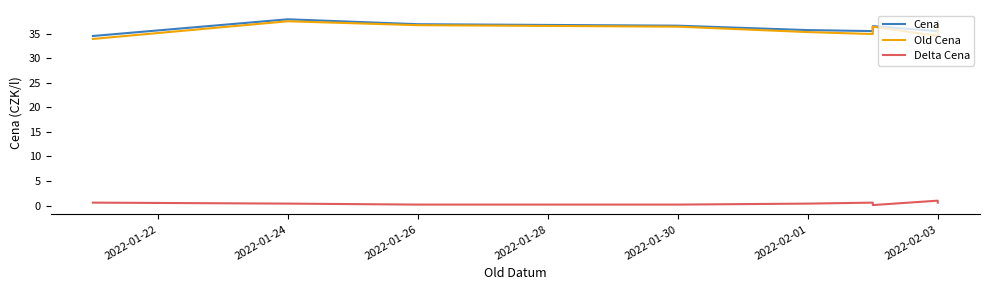

Read the Cena value at 2022-02-03.

35.5